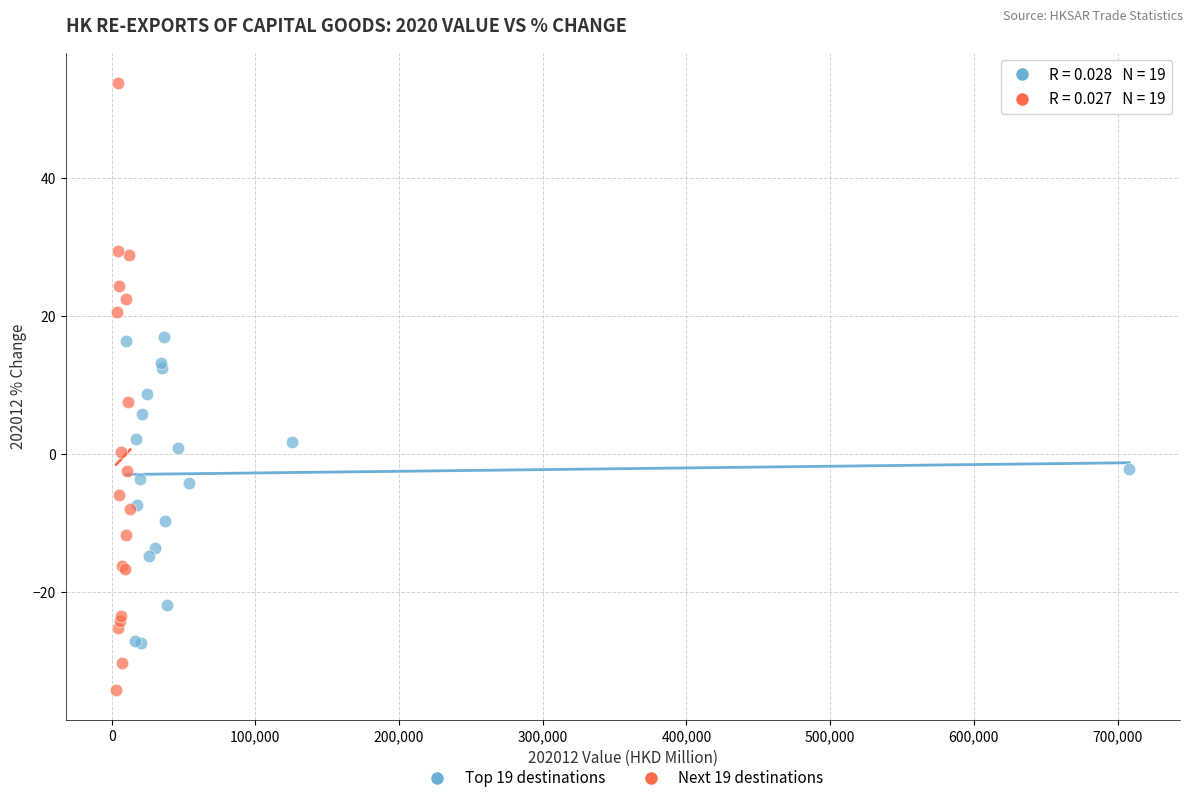

Which series contains the lowest Y value?

Next 19 destinations